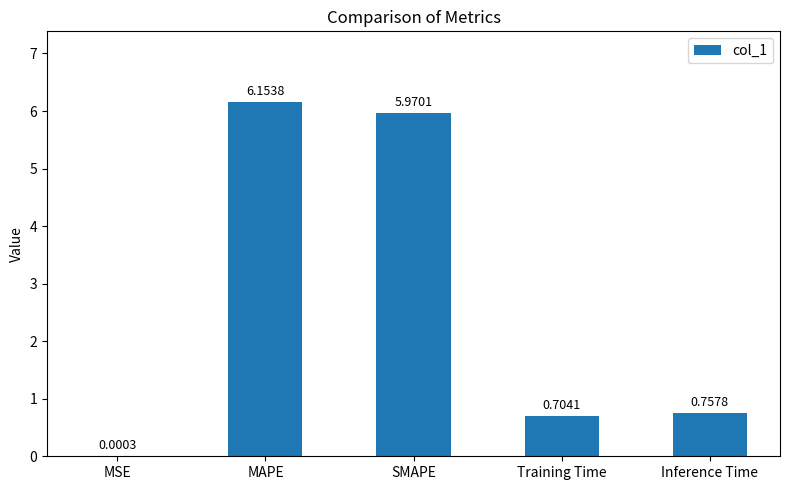

The chart shows a value of 6.0 at SMAPE. True or false?

True